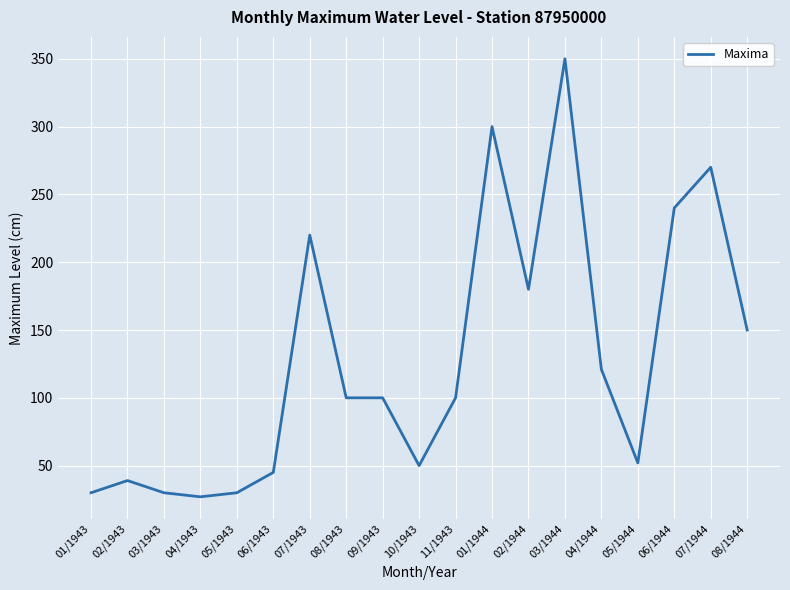

What is the approximate value at 02/1943, to the nearest 50?

50